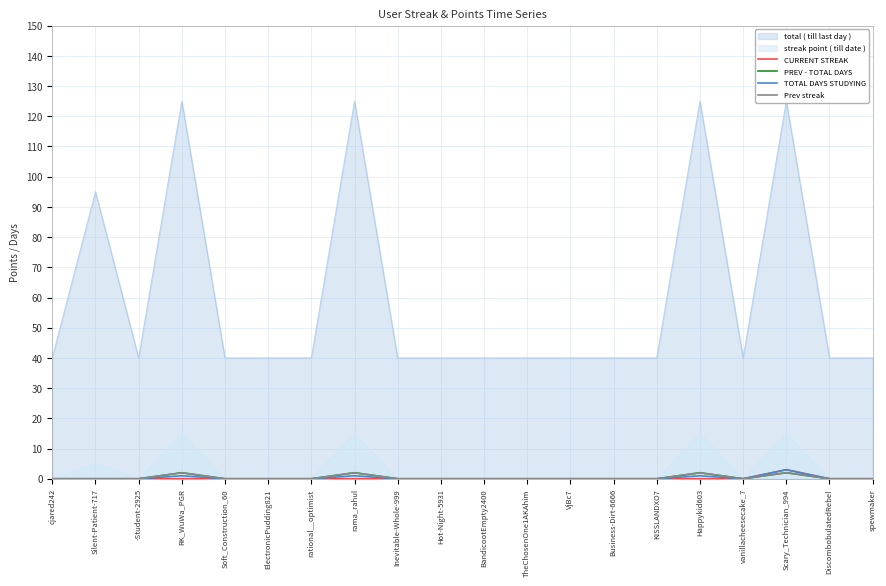

List the labels in order of Prev streak value, largest first.

RK_WuWa_PGR, rama_rahul, Happykid603, Scary_Technician_994, cjared242, Silent-Patient-717, -Student-2925, Soft_Construction_60, ElectronicPudding821, rational__optimist, Inevitable-Whole-999, Hot-Night-5931, BandicootEmpty2400, TheChosenOne1AKAhim, VjBc7, Business-Dirt-6666, KISSLANDXO7, vanillacheesecake_7, DiscombobulatedRebel, spewmaker